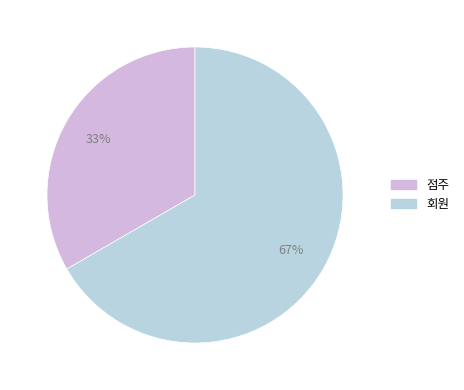

What is the ratio of the value at 회원 to the value at 점주?

2.0